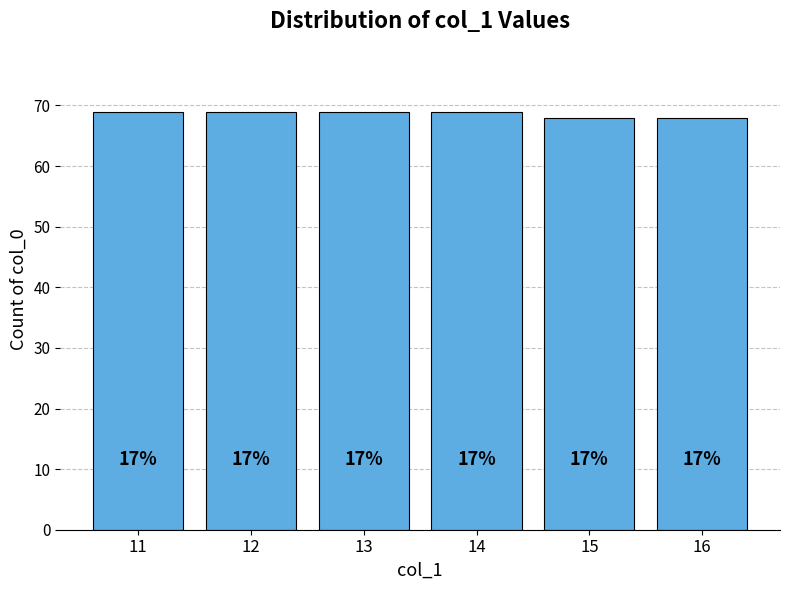

What is the difference between the second highest and second lowest values?

1